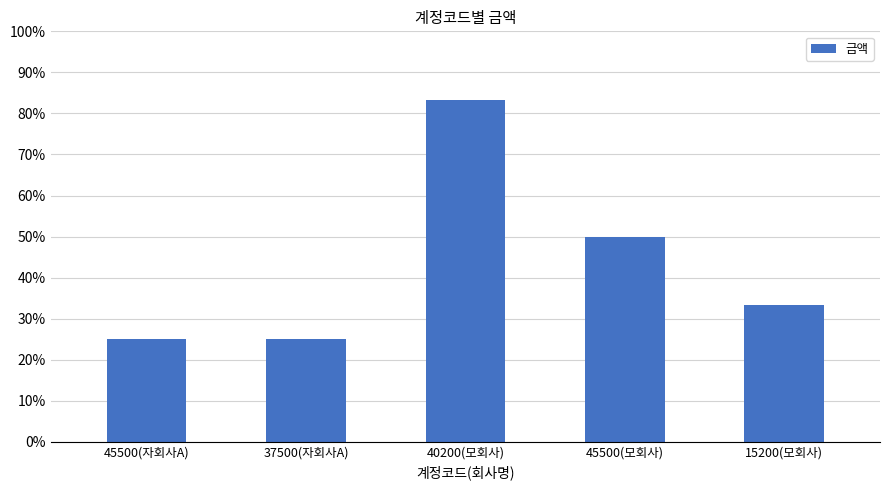

Which has a higher value, 40200(모회사) or 45500(자회사A)?

40200(모회사)